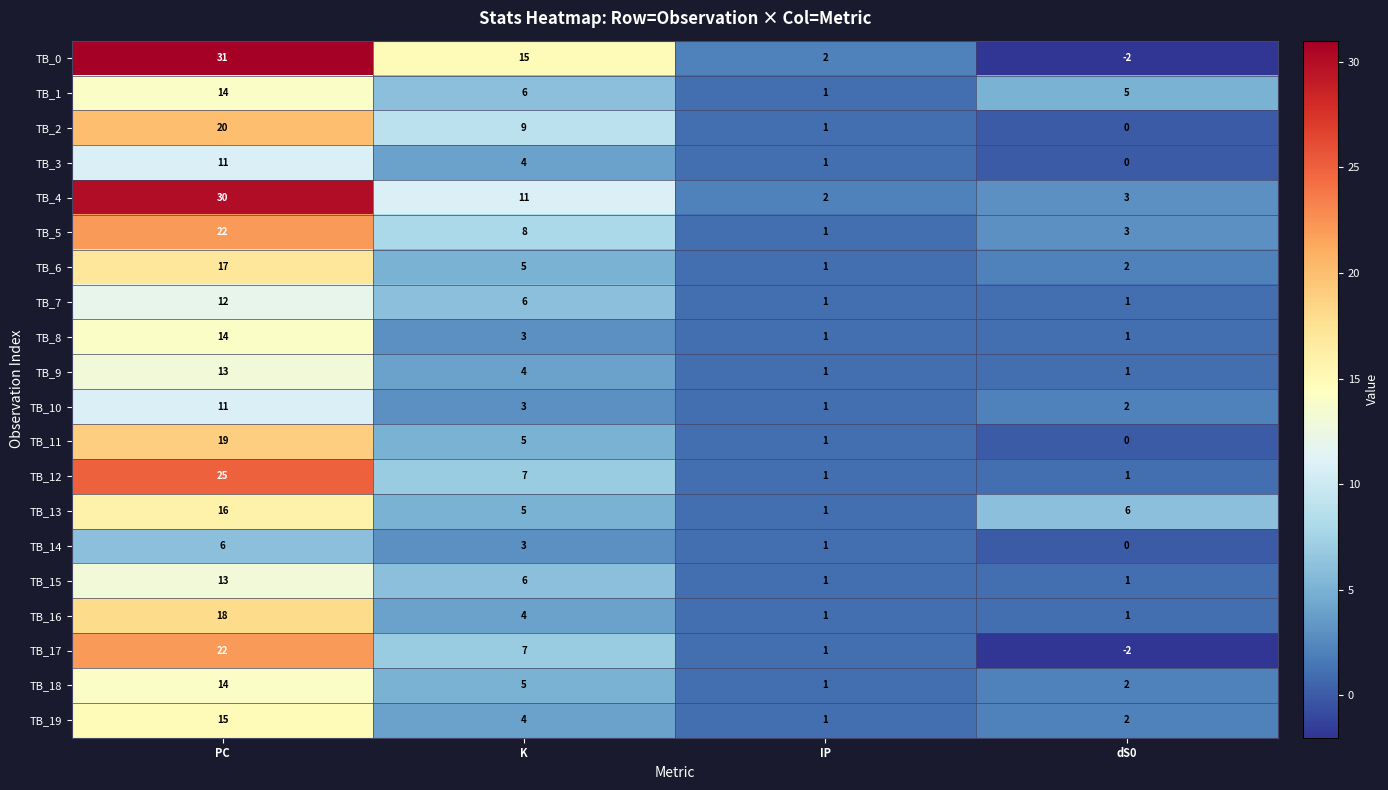

Count the number of data series in this chart.

20